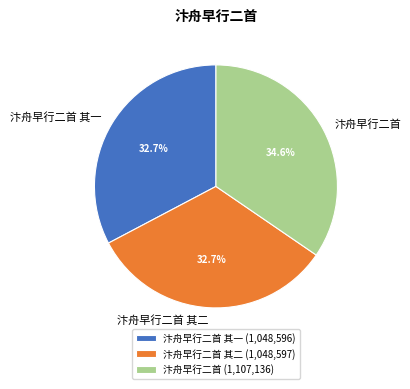

To the nearest percent, what is the difference between the largest and smallest slice percentages?

2%